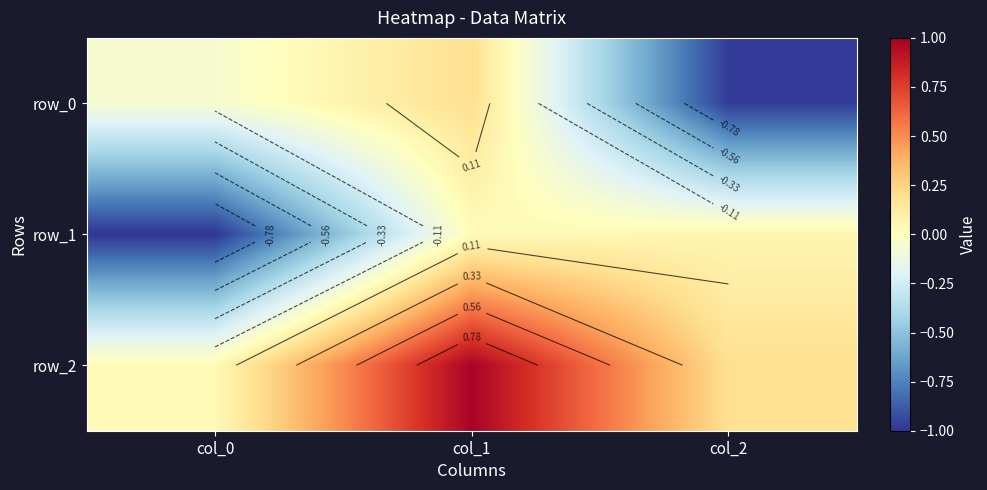

Which has a higher value, col_1 or col_2?

col_1